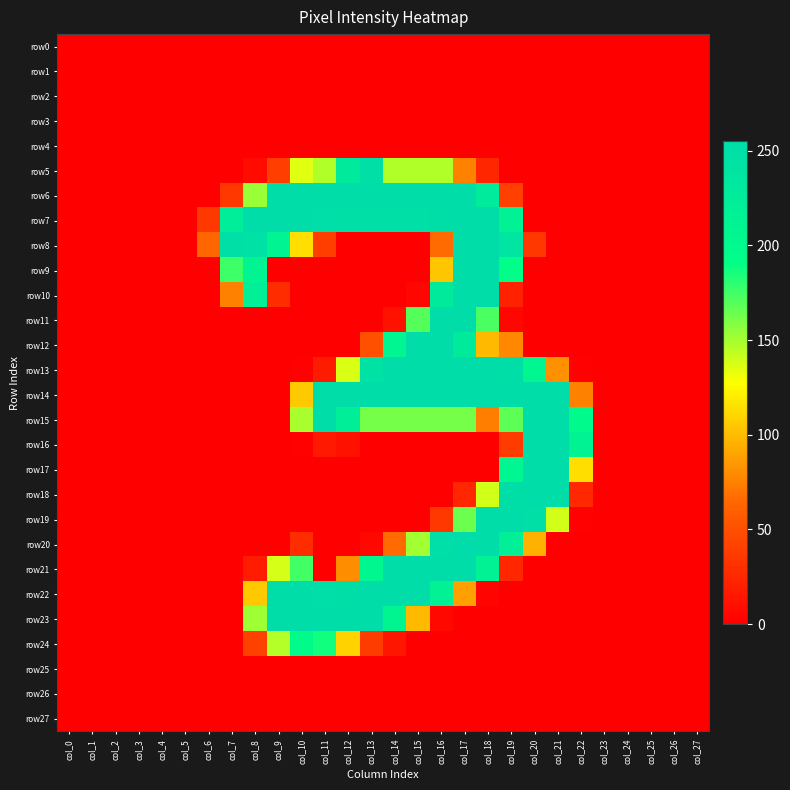

Reading left to right, what are all the values shown in this chart?

row0: col_0=0	col_1=0	col_2=0	col_3=0	col_4=0	col_5=0	col_6=0	col_7=0	col_8=0	col_9=0	col_10=0	col_11=0	col_12=0	col_13=0	col_14=0	col_15=0	col_16=0	col_17=0	col_18=0	col_19=0	col_20=0	col_21=0	col_22=0	col_23=0	col_24=0	col_25=0	col_26=0	col_27=0
row1: col_0=0	col_1=0	col_2=0	col_3=0	col_4=0	col_5=0	col_6=0	col_7=0	col_8=0	col_9=0	col_10=0	col_11=0	col_12=0	col_13=0	col_14=0	col_15=0	col_16=0	col_17=0	col_18=0	col_19=0	col_20=0	col_21=0	col_22=0	col_23=0	col_24=0	col_25=0	col_26=0	col_27=0
row2: col_0=0	col_1=0	col_2=0	col_3=0	col_4=0	col_5=0	col_6=0	col_7=0	col_8=0	col_9=0	col_10=0	col_11=0	col_12=0	col_13=0	col_14=0	col_15=0	col_16=0	col_17=0	col_18=0	col_19=0	col_20=0	col_21=0	col_22=0	col_23=0	col_24=0	col_25=0	col_26=0	col_27=0
row3: col_0=0	col_1=0	col_2=0	col_3=0	col_4=0	col_5=0	col_6=0	col_7=0	col_8=0	col_9=0	col_10=0	col_11=0	col_12=0	col_13=0	col_14=0	col_15=0	col_16=0	col_17=0	col_18=0	col_19=0	col_20=0	col_21=0	col_22=0	col_23=0	col_24=0	col_25=0	col_26=0	col_27=0
row4: col_0=0	col_1=0	col_2=0	col_3=0	col_4=0	col_5=0	col_6=0	col_7=0	col_8=0	col_9=0	col_10=0	col_11=0	col_12=0	col_13=0	col_14=0	col_15=0	col_16=0	col_17=0	col_18=0	col_19=0	col_20=0	col_21=0	col_22=0	col_23=0	col_24=0	col_25=0	col_26=0	col_27=0
row5: col_0=0	col_1=0	col_2=0	col_3=0	col_4=0	col_5=0	col_6=0	col_7=0	col_8=7	col_9=39	col_10=135	col_11=147	col_12=230	col_13=249	col_14=147	col_15=147	col_16=147	col_17=75	col_18=24	col_19=0	col_20=0	col_21=0	col_22=0	col_23=0	col_24=0	col_25=0	col_26=0	col_27=0
row6: col_0=0	col_1=0	col_2=0	col_3=0	col_4=0	col_5=0	col_6=0	col_7=35	col_8=153	col_9=254	col_10=254	col_11=254	col_12=254	col_13=254	col_14=254	col_15=254	col_16=254	col_17=254	col_18=228	col_19=40	col_20=0	col_21=0	col_22=0	col_23=0	col_24=0	col_25=0	col_26=0	col_27=0
row7: col_0=0	col_1=0	col_2=0	col_3=0	col_4=0	col_5=0	col_6=35	col_7=224	col_8=254	col_9=254	col_10=254	col_11=251	col_12=249	col_13=249	col_14=249	col_15=249	col_16=252	col_17=254	col_18=254	col_19=214	col_20=0	col_21=0	col_22=0	col_23=0	col_24=0	col_25=0	col_26=0	col_27=0
row8: col_0=0	col_1=0	col_2=0	col_3=0	col_4=0	col_5=0	col_6=64	col_7=249	col_8=247	col_9=211	col_10=114	col_11=39	col_12=0	col_13=0	col_14=0	col_15=0	col_16=66	col_17=254	col_18=254	col_19=239	col_20=35	col_21=0	col_22=0	col_23=0	col_24=0	col_25=0	col_26=0	col_27=0
row9: col_0=0	col_1=0	col_2=0	col_3=0	col_4=0	col_5=0	col_6=0	col_7=176	col_8=211	col_9=0	col_10=0	col_11=0	col_12=0	col_13=0	col_14=0	col_15=0	col_16=104	col_17=254	col_18=254	col_19=192	col_20=0	col_21=0	col_22=0	col_23=0	col_24=0	col_25=0	col_26=0	col_27=0
row10: col_0=0	col_1=0	col_2=0	col_3=0	col_4=0	col_5=0	col_6=0	col_7=75	col_8=221	col_9=28	col_10=0	col_11=0	col_12=0	col_13=0	col_14=0	col_15=4	col_16=229	col_17=254	col_18=254	col_19=21	col_20=0	col_21=0	col_22=0	col_23=0	col_24=0	col_25=0	col_26=0	col_27=0
row11: col_0=0	col_1=0	col_2=0	col_3=0	col_4=0	col_5=0	col_6=0	col_7=0	col_8=0	col_9=0	col_10=0	col_11=0	col_12=0	col_13=0	col_14=11	col_15=170	col_16=254	col_17=254	col_18=173	col_19=4	col_20=0	col_21=0	col_22=0	col_23=0	col_24=0	col_25=0	col_26=0	col_27=0
row12: col_0=0	col_1=0	col_2=0	col_3=0	col_4=0	col_5=0	col_6=0	col_7=0	col_8=0	col_9=0	col_10=0	col_11=0	col_12=0	col_13=50	col_14=208	col_15=254	col_16=254	col_17=229	col_18=99	col_19=78	col_20=0	col_21=0	col_22=0	col_23=0	col_24=0	col_25=0	col_26=0	col_27=0
row13: col_0=0	col_1=0	col_2=0	col_3=0	col_4=0	col_5=0	col_6=0	col_7=0	col_8=0	col_9=0	col_10=1	col_11=17	col_12=137	col_13=244	col_14=254	col_15=254	col_16=254	col_17=254	col_18=254	col_19=252	col_20=206	col_21=82	col_22=1	col_23=0	col_24=0	col_25=0	col_26=0	col_27=0
row14: col_0=0	col_1=0	col_2=0	col_3=0	col_4=0	col_5=0	col_6=0	col_7=0	col_8=0	col_9=0	col_10=105	col_11=254	col_12=254	col_13=254	col_14=254	col_15=254	col_16=254	col_17=254	col_18=254	col_19=254	col_20=254	col_21=254	col_22=75	col_23=0	col_24=0	col_25=0	col_26=0	col_27=0
row15: col_0=0	col_1=0	col_2=0	col_3=0	col_4=0	col_5=0	col_6=0	col_7=0	col_8=0	col_9=0	col_10=149	col_11=254	col_12=223	col_13=162	col_14=162	col_15=162	col_16=162	col_17=162	col_18=74	col_19=168	col_20=254	col_21=254	col_22=199	col_23=0	col_24=0	col_25=0	col_26=0	col_27=0
row16: col_0=0	col_1=0	col_2=0	col_3=0	col_4=0	col_5=0	col_6=0	col_7=0	col_8=0	col_9=0	col_10=1	col_11=16	col_12=11	col_13=0	col_14=0	col_15=0	col_16=0	col_17=0	col_18=0	col_19=37	col_20=254	col_21=254	col_22=212	col_23=0	col_24=0	col_25=0	col_26=0	col_27=0
row17: col_0=0	col_1=0	col_2=0	col_3=0	col_4=0	col_5=0	col_6=0	col_7=0	col_8=0	col_9=0	col_10=0	col_11=0	col_12=0	col_13=0	col_14=0	col_15=0	col_16=0	col_17=0	col_18=0	col_19=208	col_20=254	col_21=254	col_22=114	col_23=0	col_24=0	col_25=0	col_26=0	col_27=0
row18: col_0=0	col_1=0	col_2=0	col_3=0	col_4=0	col_5=0	col_6=0	col_7=0	col_8=0	col_9=0	col_10=0	col_11=0	col_12=0	col_13=0	col_14=0	col_15=0	col_16=0	col_17=24	col_18=139	col_19=253	col_20=254	col_21=254	col_22=25	col_23=0	col_24=0	col_25=0	col_26=0	col_27=0
row19: col_0=0	col_1=0	col_2=0	col_3=0	col_4=0	col_5=0	col_6=0	col_7=0	col_8=0	col_9=0	col_10=0	col_11=0	col_12=0	col_13=0	col_14=0	col_15=0	col_16=35	col_17=164	col_18=254	col_19=254	col_20=248	col_21=139	col_22=1	col_23=0	col_24=0	col_25=0	col_26=0	col_27=0
row20: col_0=0	col_1=0	col_2=0	col_3=0	col_4=0	col_5=0	col_6=0	col_7=0	col_8=0	col_9=0	col_10=28	col_11=0	col_12=0	col_13=5	col_14=66	col_15=151	col_16=250	col_17=255	col_18=254	col_19=220	col_20=95	col_21=0	col_22=0	col_23=0	col_24=0	col_25=0	col_26=0	col_27=0
row21: col_0=0	col_1=0	col_2=0	col_3=0	col_4=0	col_5=0	col_6=0	col_7=0	col_8=18	col_9=138	col_10=175	col_11=0	col_12=80	col_13=206	col_14=254	col_15=254	col_16=254	col_17=254	col_18=215	col_19=24	col_20=0	col_21=0	col_22=0	col_23=0	col_24=0	col_25=0	col_26=0	col_27=0
row22: col_0=0	col_1=0	col_2=0	col_3=0	col_4=0	col_5=0	col_6=0	col_7=0	col_8=105	col_9=254	col_10=254	col_11=250	col_12=253	col_13=254	col_14=254	col_15=254	col_16=214	col_17=88	col_18=3	col_19=0	col_20=0	col_21=0	col_22=0	col_23=0	col_24=0	col_25=0	col_26=0	col_27=0
row23: col_0=0	col_1=0	col_2=0	col_3=0	col_4=0	col_5=0	col_6=0	col_7=0	col_8=152	col_9=254	col_10=254	col_11=254	col_12=254	col_13=254	col_14=209	col_15=99	col_16=5	col_17=0	col_18=0	col_19=0	col_20=0	col_21=0	col_22=0	col_23=0	col_24=0	col_25=0	col_26=0	col_27=0
row24: col_0=0	col_1=0	col_2=0	col_3=0	col_4=0	col_5=0	col_6=0	col_7=0	col_8=41	col_9=146	col_10=197	col_11=187	col_12=109	col_13=38	col_14=14	col_15=0	col_16=0	col_17=0	col_18=0	col_19=0	col_20=0	col_21=0	col_22=0	col_23=0	col_24=0	col_25=0	col_26=0	col_27=0
row25: col_0=0	col_1=0	col_2=0	col_3=0	col_4=0	col_5=0	col_6=0	col_7=0	col_8=0	col_9=0	col_10=0	col_11=0	col_12=0	col_13=0	col_14=0	col_15=0	col_16=0	col_17=0	col_18=0	col_19=0	col_20=0	col_21=0	col_22=0	col_23=0	col_24=0	col_25=0	col_26=0	col_27=0
row26: col_0=0	col_1=0	col_2=0	col_3=0	col_4=0	col_5=0	col_6=0	col_7=0	col_8=0	col_9=0	col_10=0	col_11=0	col_12=0	col_13=0	col_14=0	col_15=0	col_16=0	col_17=0	col_18=0	col_19=0	col_20=0	col_21=0	col_22=0	col_23=0	col_24=0	col_25=0	col_26=0	col_27=0
row27: col_0=0	col_1=0	col_2=0	col_3=0	col_4=0	col_5=0	col_6=0	col_7=0	col_8=0	col_9=0	col_10=0	col_11=0	col_12=0	col_13=0	col_14=0	col_15=0	col_16=0	col_17=0	col_18=0	col_19=0	col_20=0	col_21=0	col_22=0	col_23=0	col_24=0	col_25=0	col_26=0	col_27=0